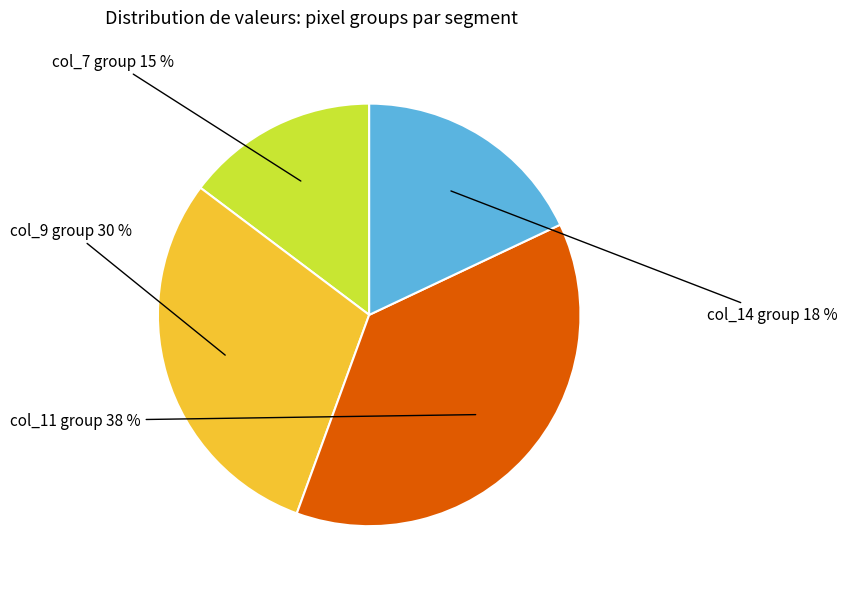

To the nearest percent, what is the average slice percentage?

25%